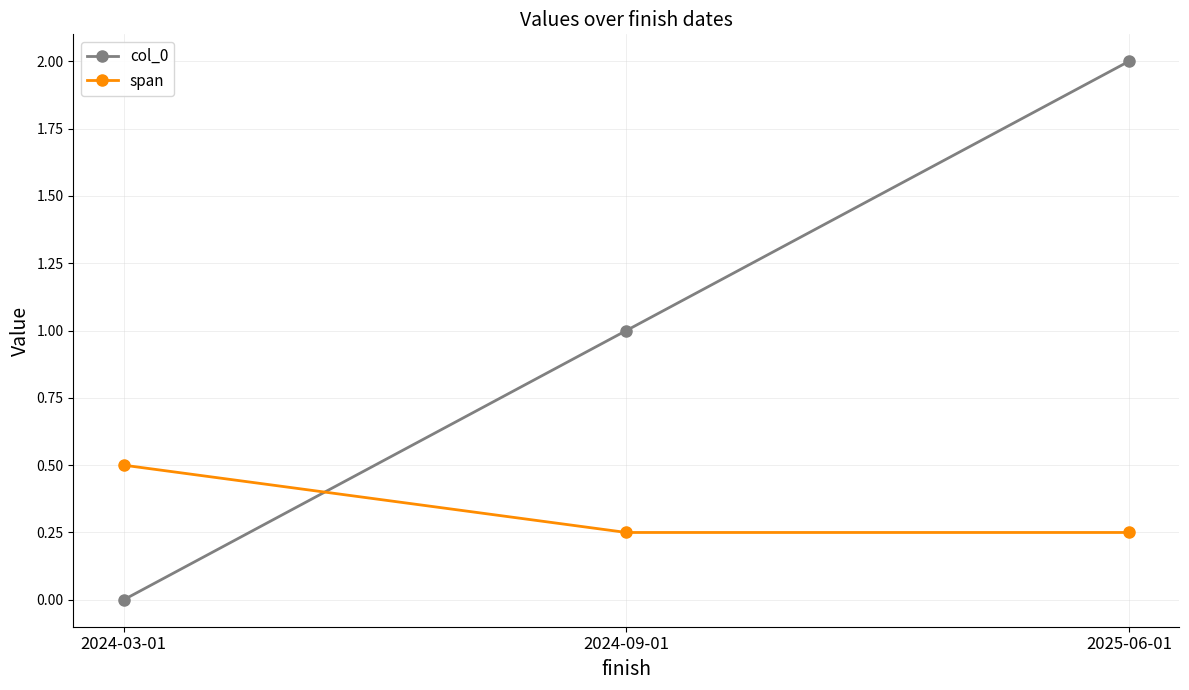

What is the sum of the col_0 values at 2024-03-01 and 2025-06-01?

2.0